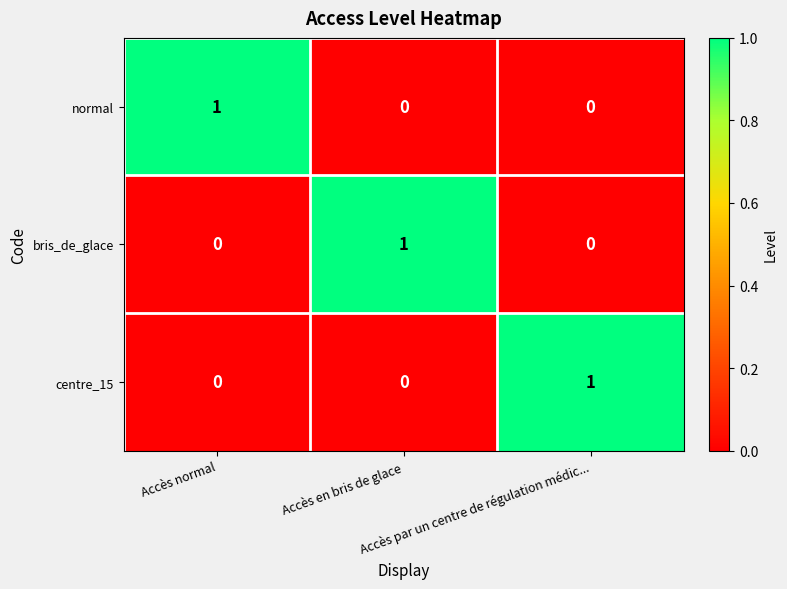

How many centre_15 values are between 0 and 1?

3